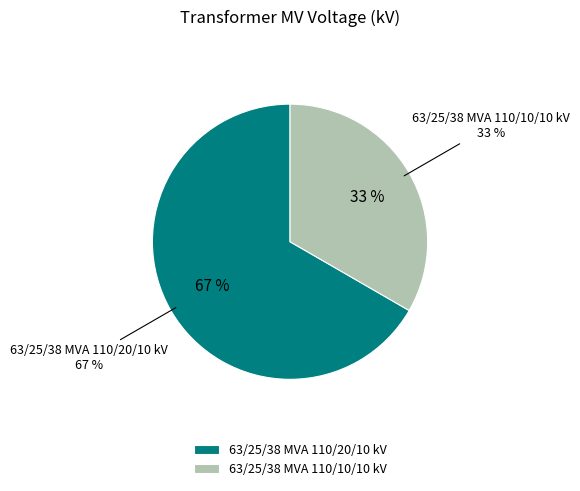

True or false: 63/25/38 MVA 110/10/10 kV accounts for 33% of the total.

True